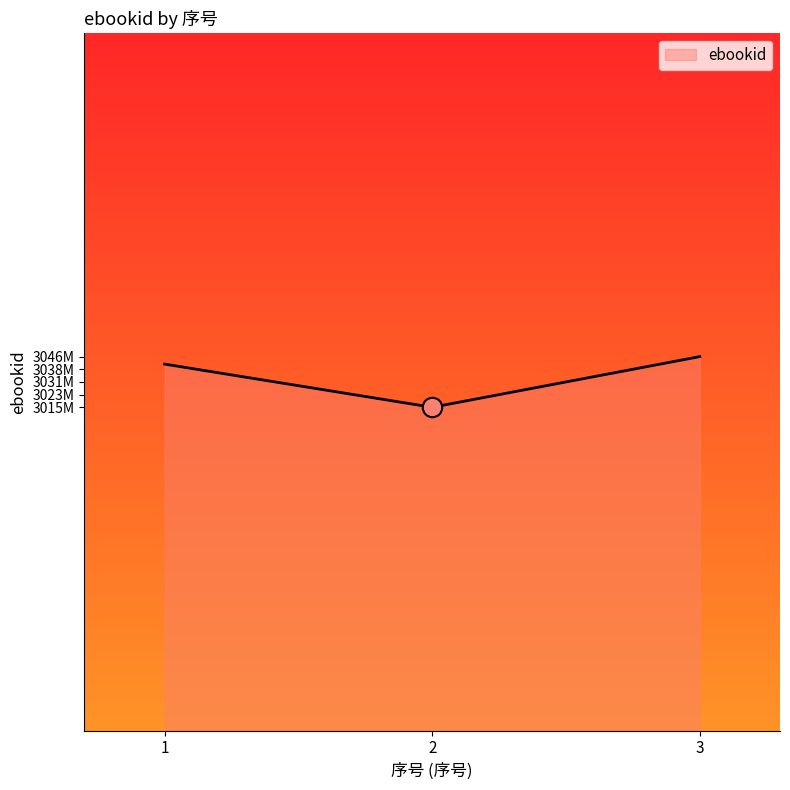

Is this an area chart (filled region under the line)?

Yes